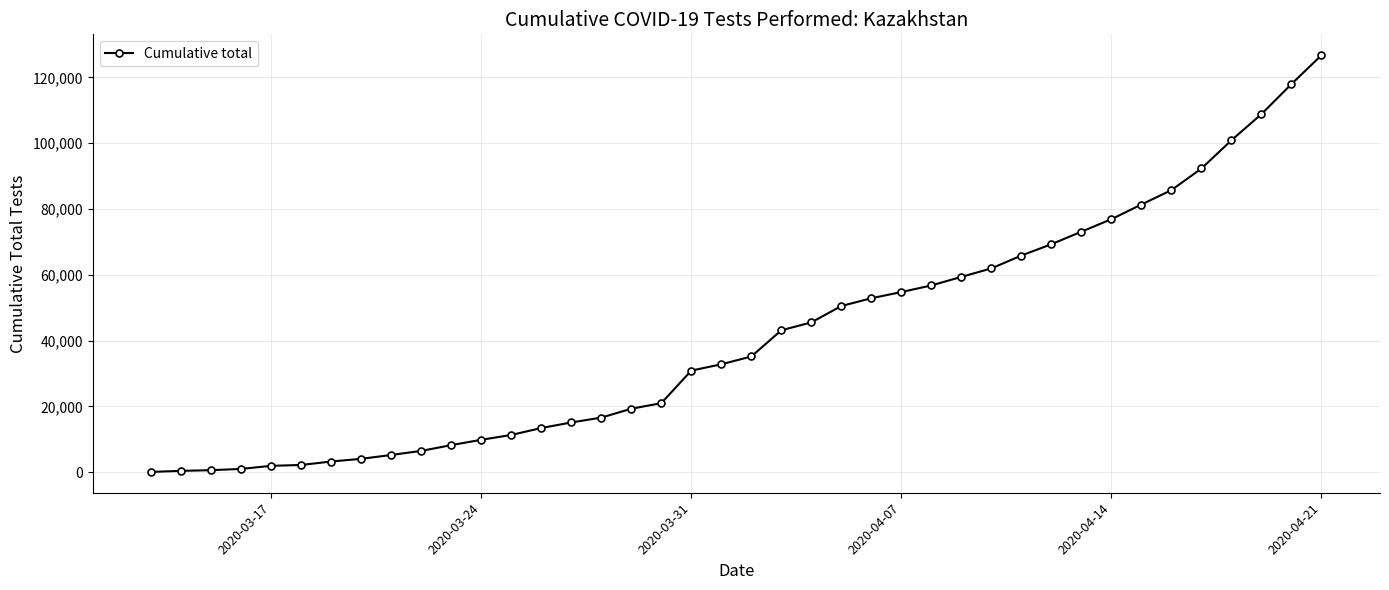

What is the greatest value displayed?

126727